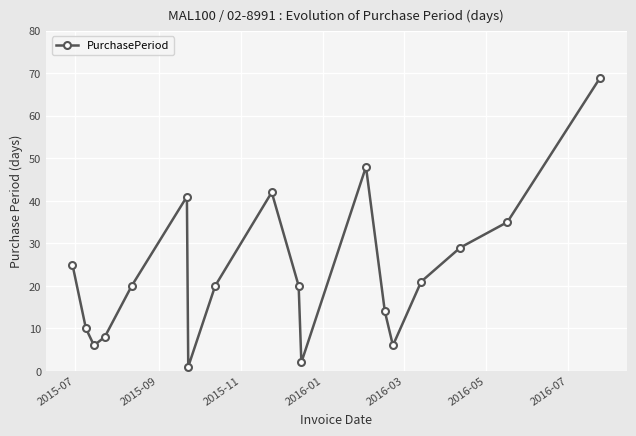

Reading left to right, transcribe all the data shown in this chart.

25	10	6	8	20	41	1	20	42	20	2	48	14	6	21	29	35	69